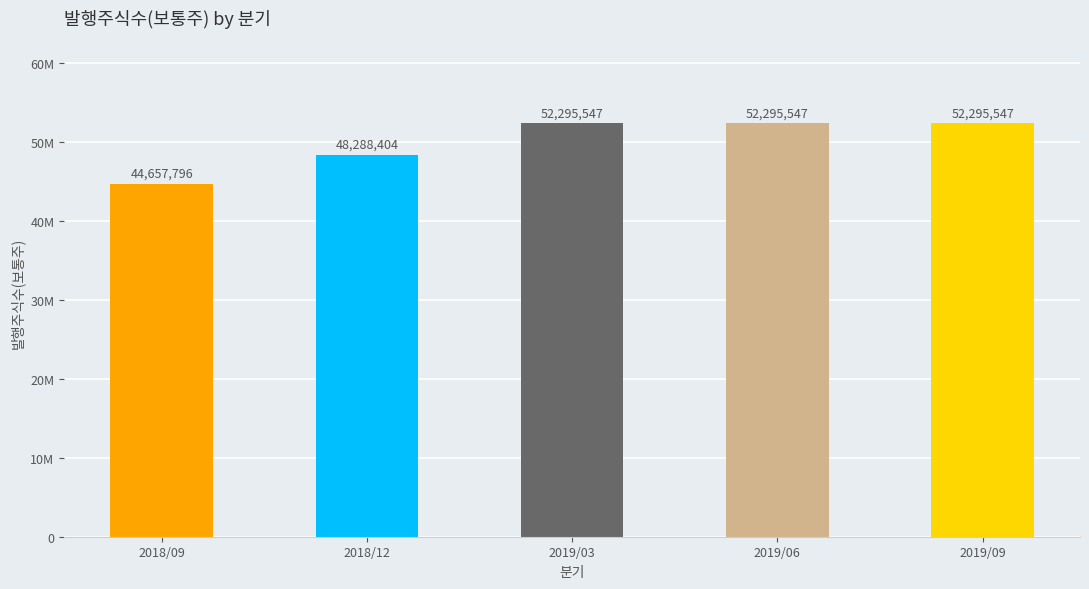

Rank the categories by value from lowest to highest.

2018/09, 2018/12, 2019/03, 2019/06, 2019/09